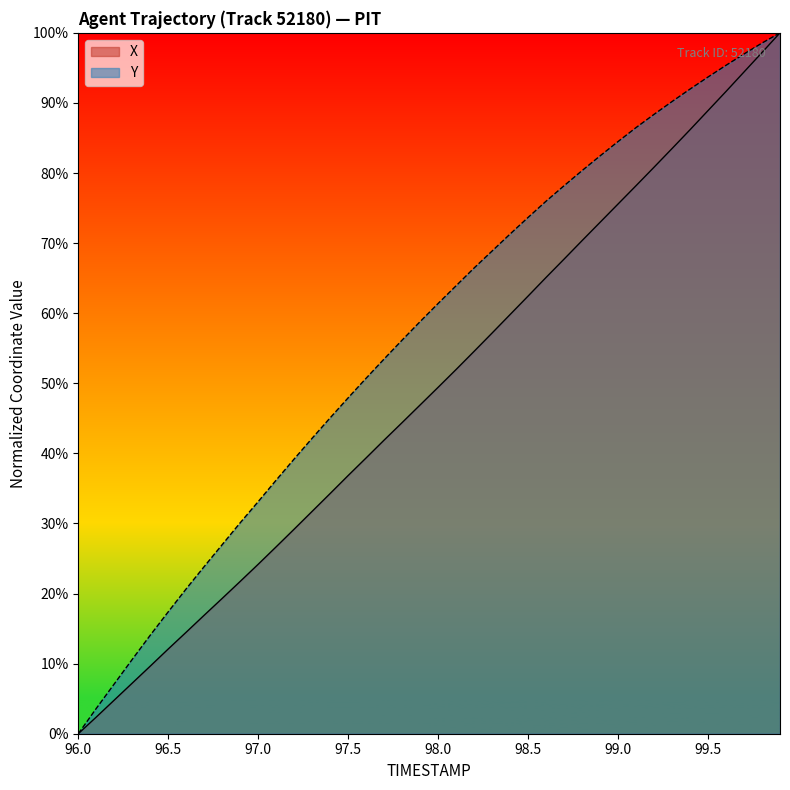

Does the chart have visible grid lines?

No